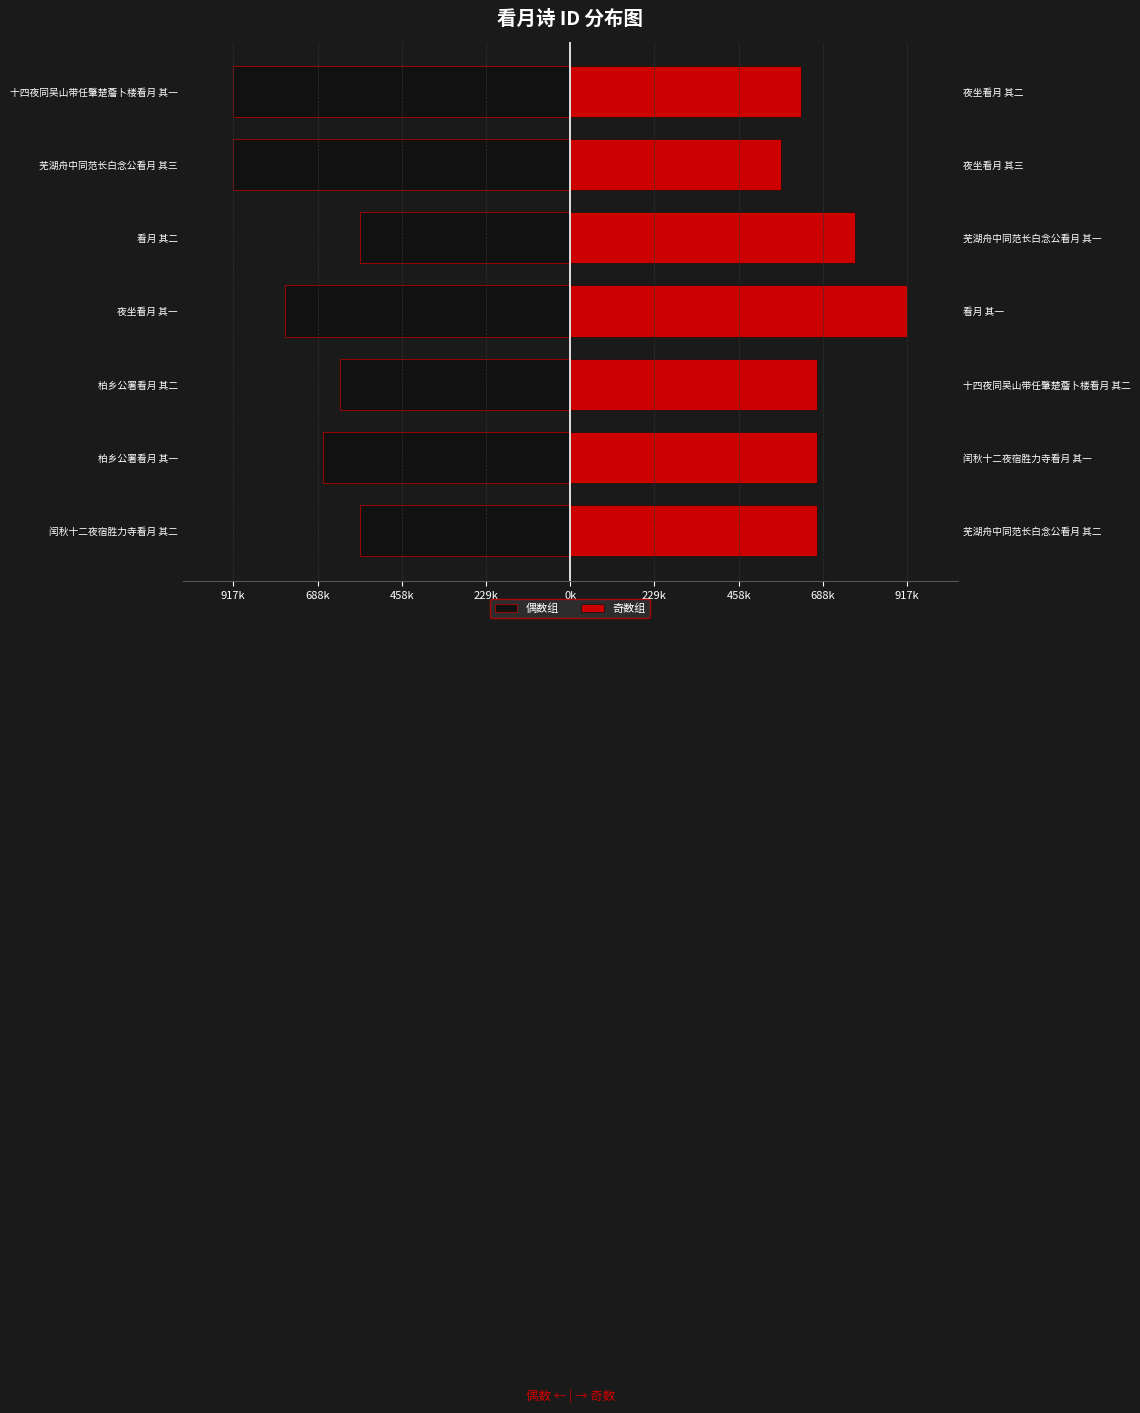

What is the average value of the 偶数组 series?

-722394